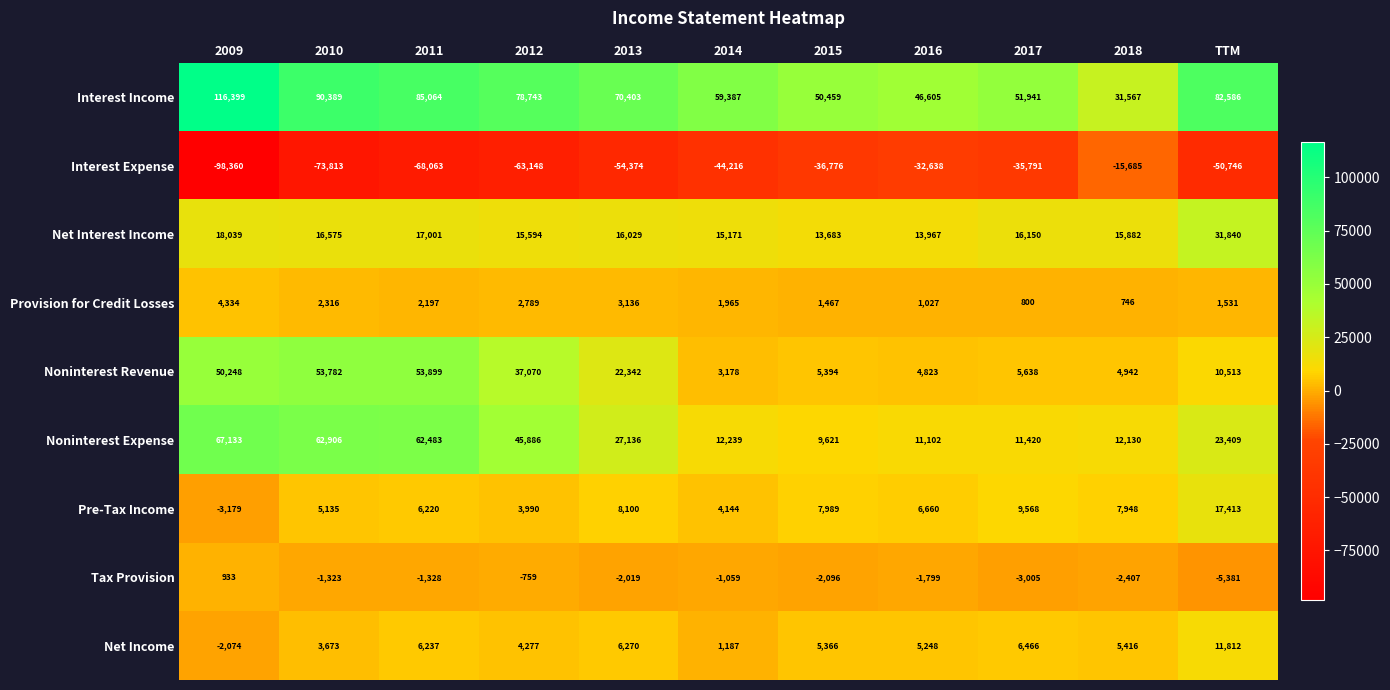

Where is Interest Expense nearest to the value -57022?

2013